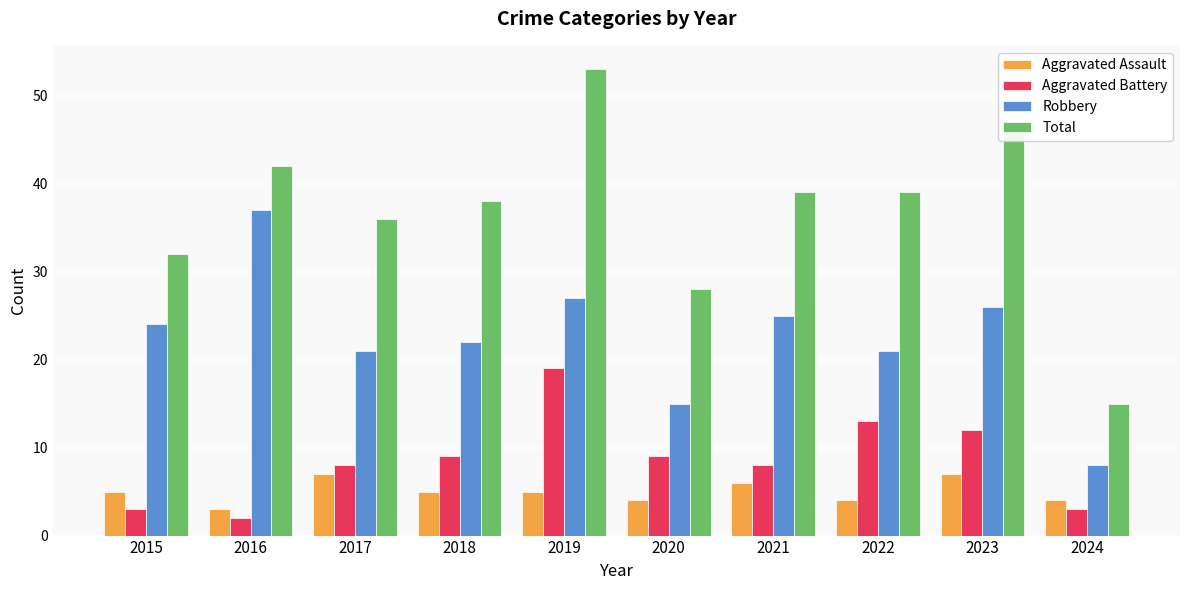

What is the average value of the Total series?

37